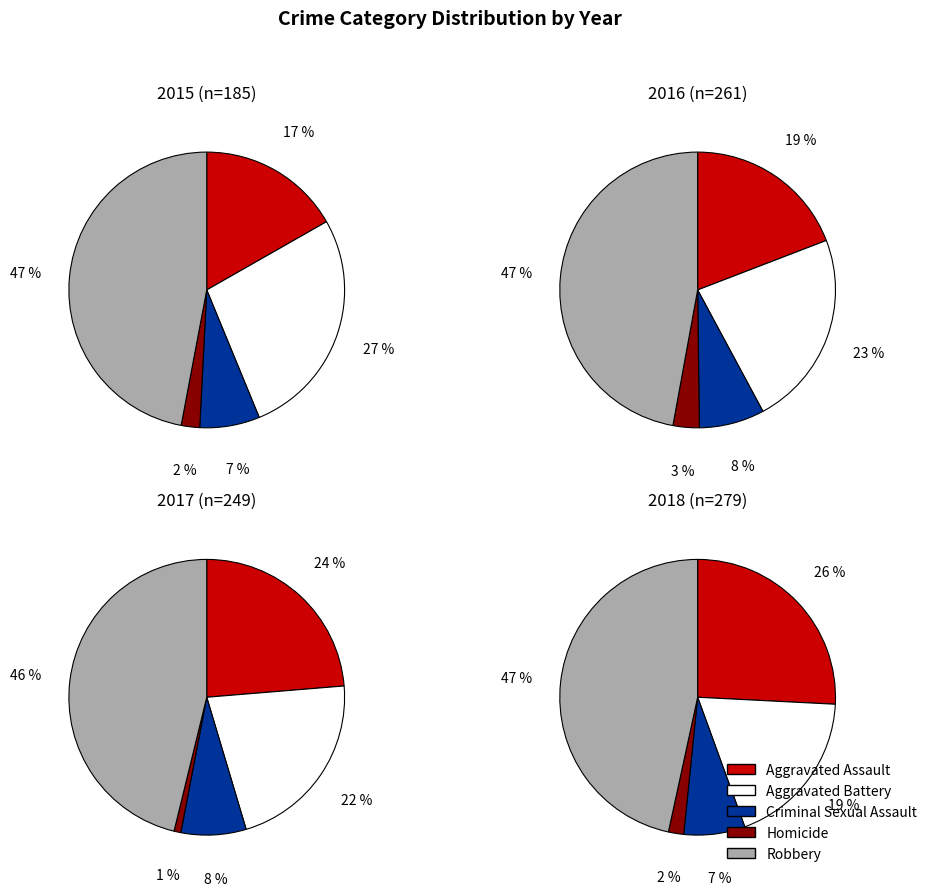

To the nearest percent, what is the difference between the largest and smallest slice percentages?

45%